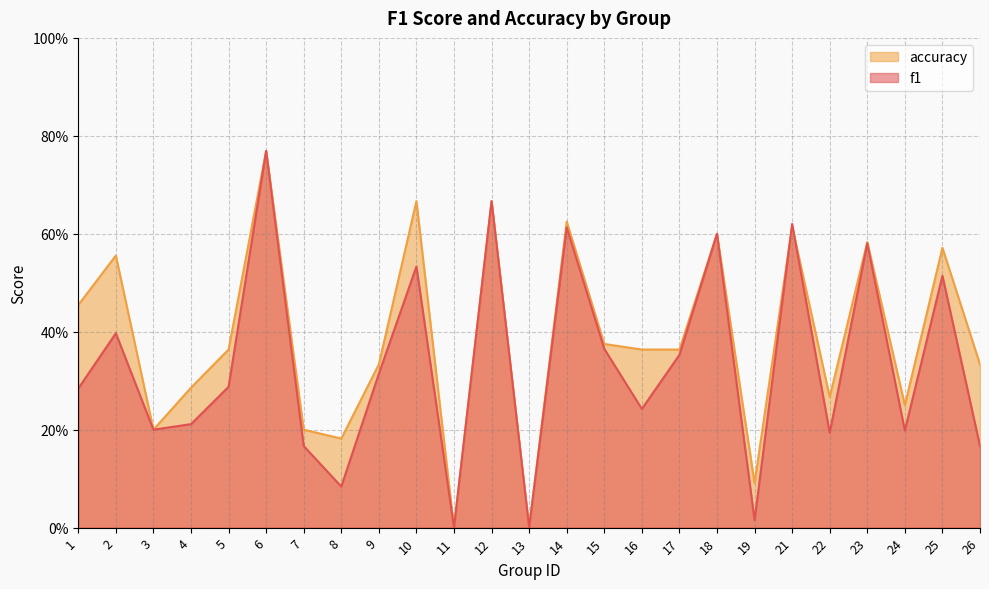

In f1, how many points are lower than both neighbors (excluding endpoints)?

8